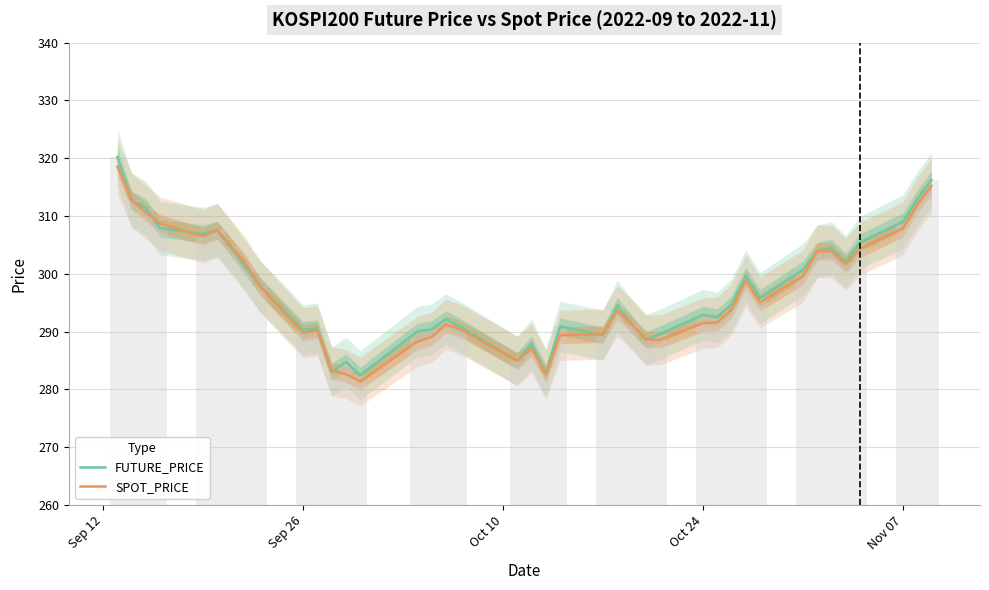

Which label corresponds to the largest value in the chart?

Sep 12